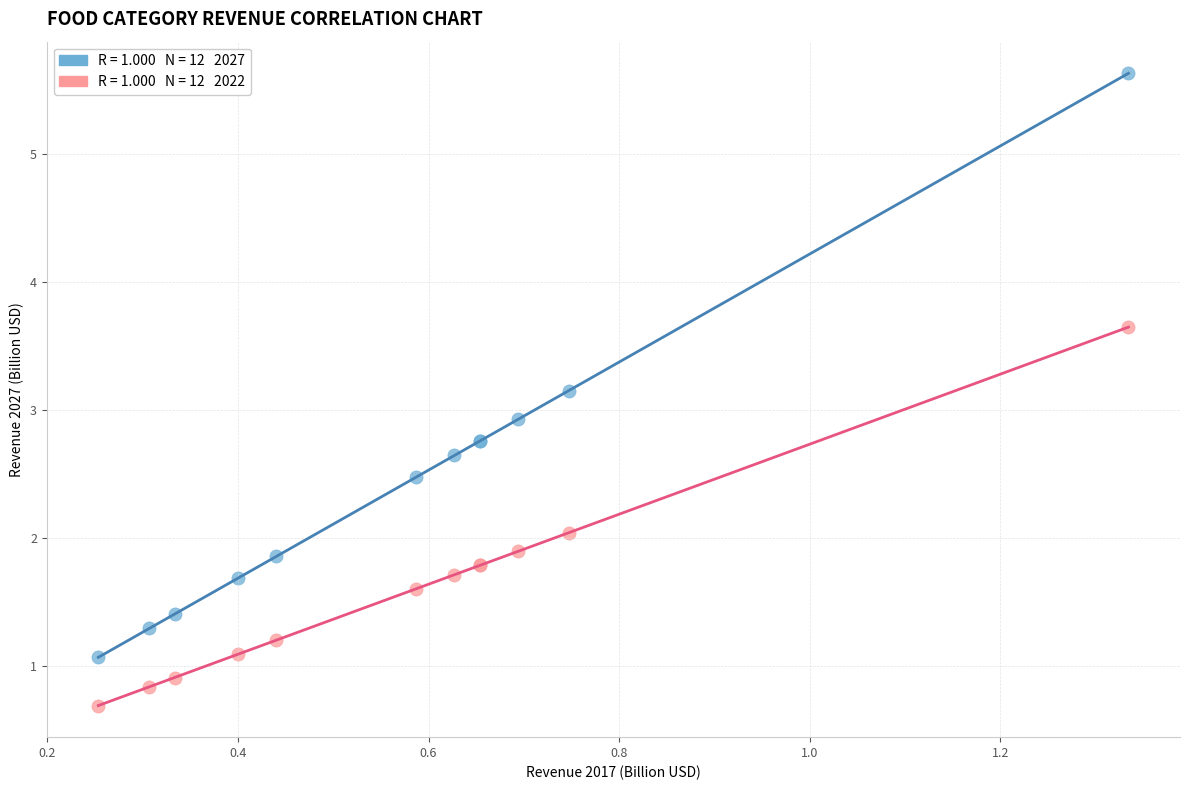

Across all series, what Y value is closest to 3?

2.9